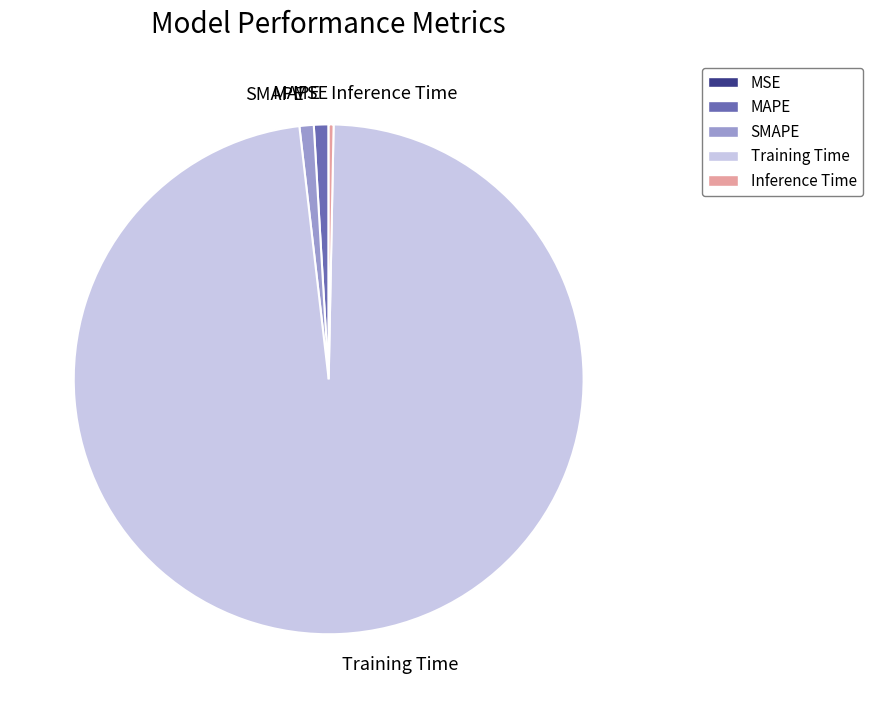

The MAPE slice represents 11% of the pie. True or false?

False